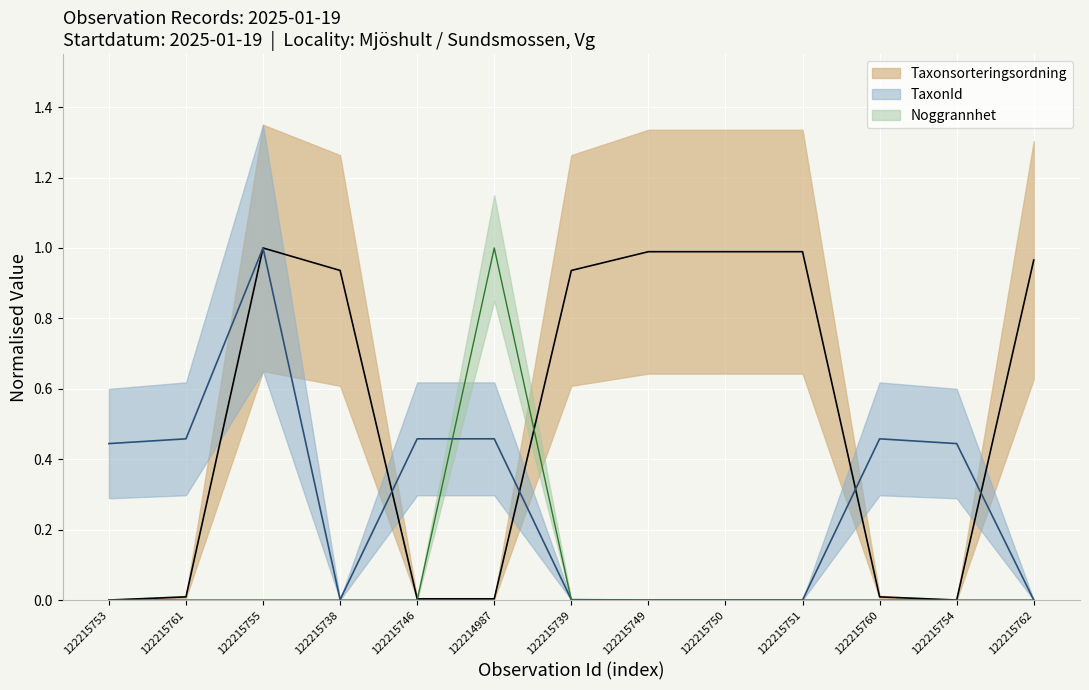

How many intersections are there between Taxonsorteringsordning and TaxonId?

4